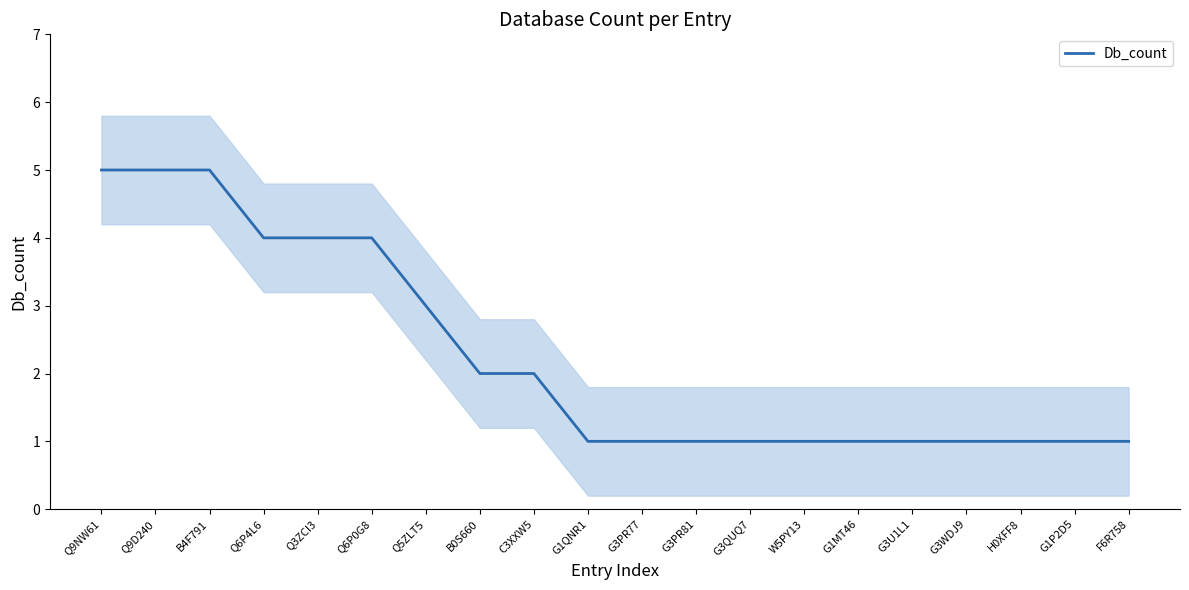

Count the number of categories in the chart.

20